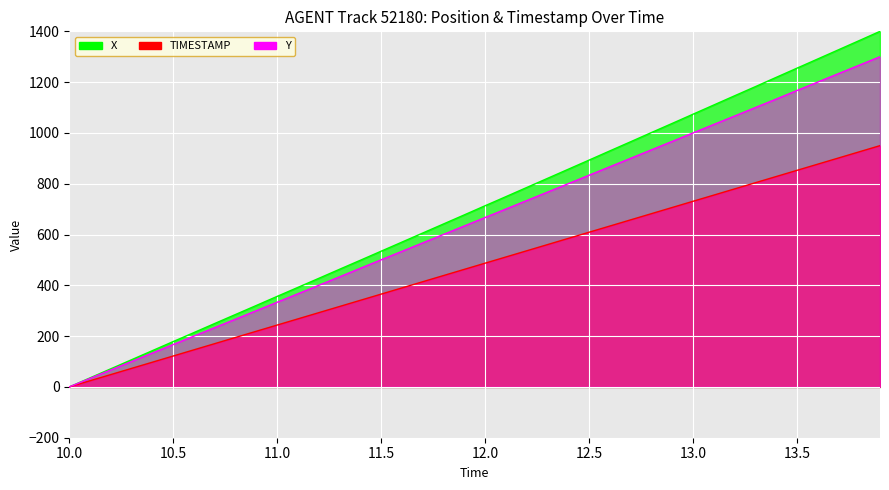

Which series changed the most between 10.5 and 12.3?

X